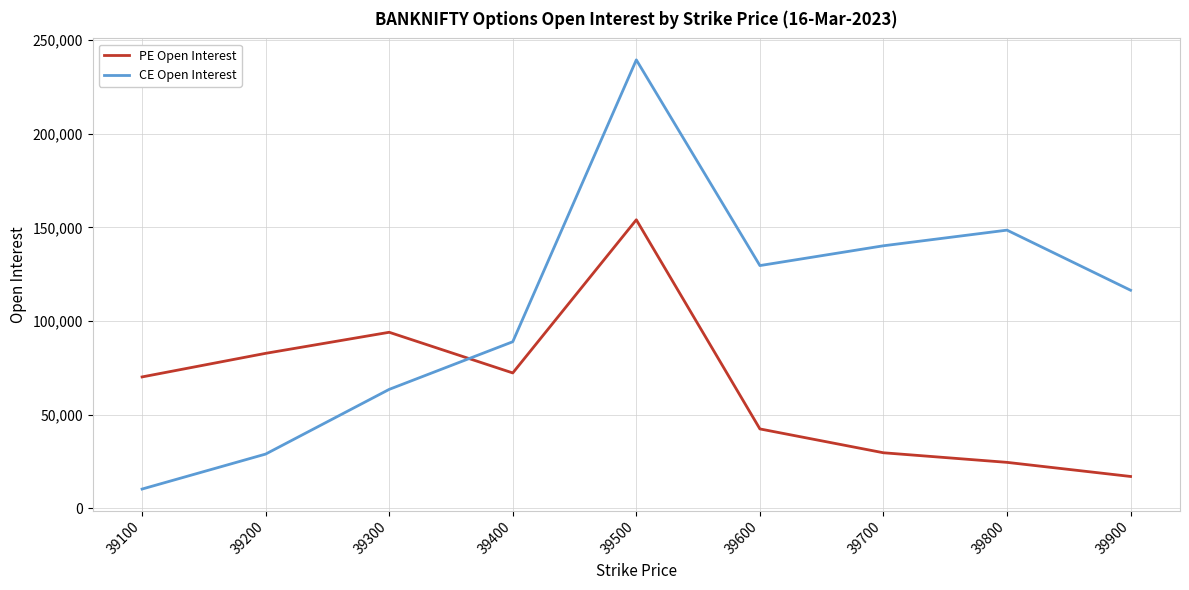

What are all the series names shown in the legend?

PE Open Interest, CE Open Interest